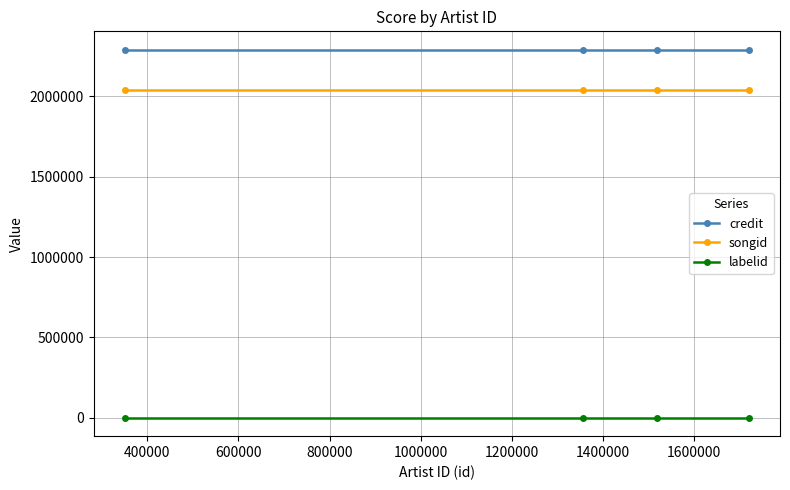

True or false: songid has more than 2 interior local peaks.

False